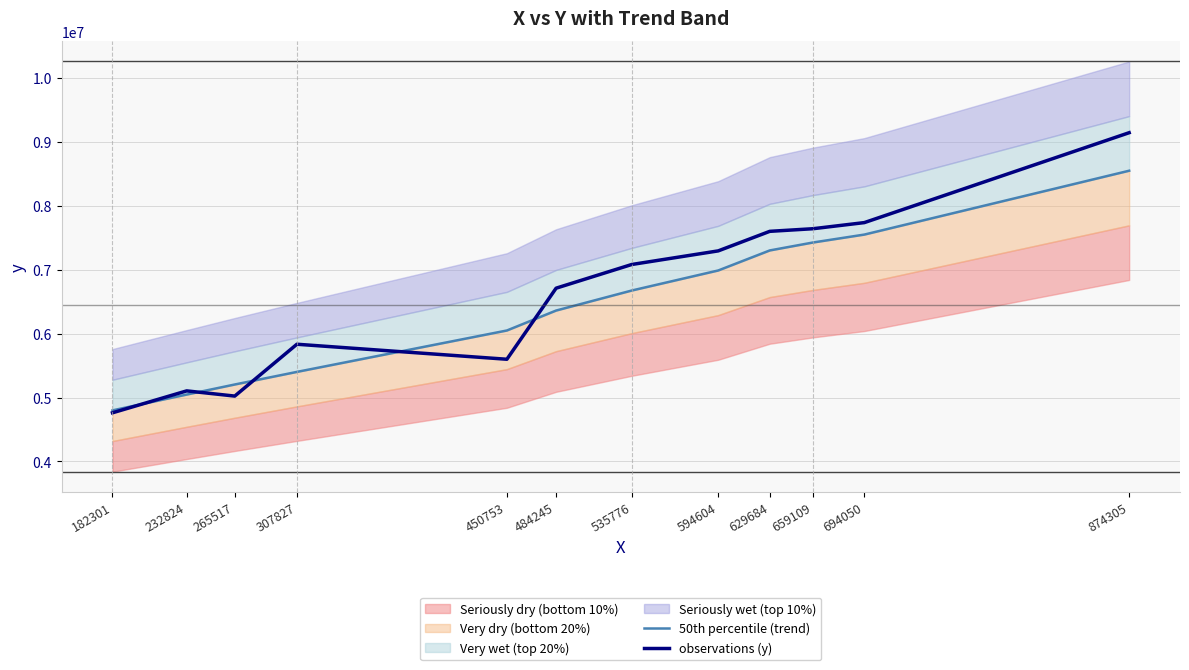

At how many categories does at least one series exceed 7370110?

4